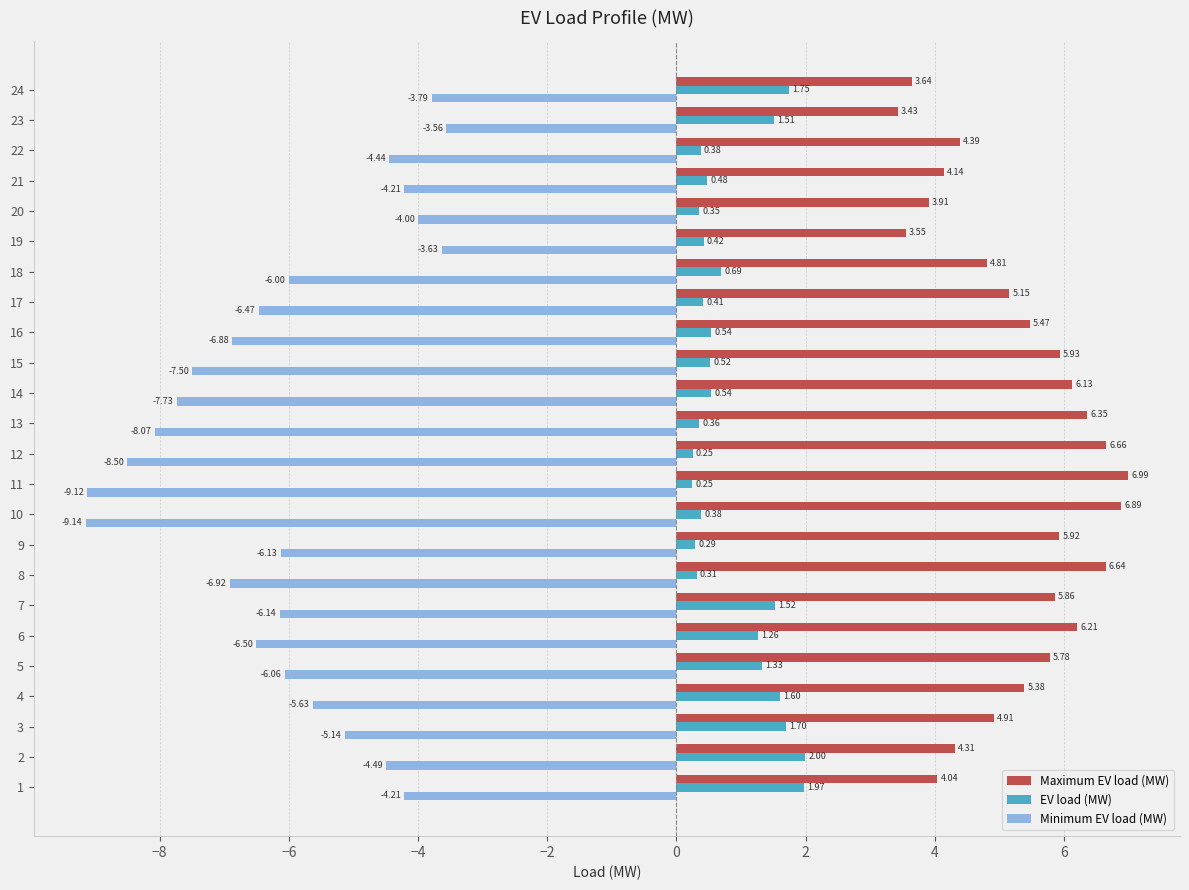

What is the minimum value shown in the chart?

-9.1